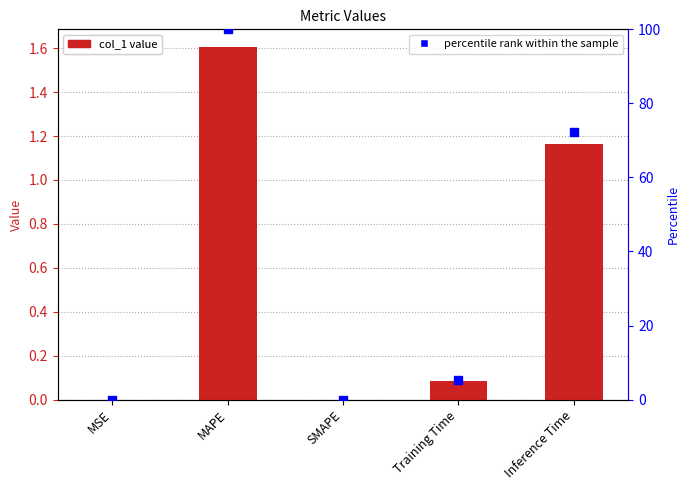

At how many categories does at least one series exceed 10?

2